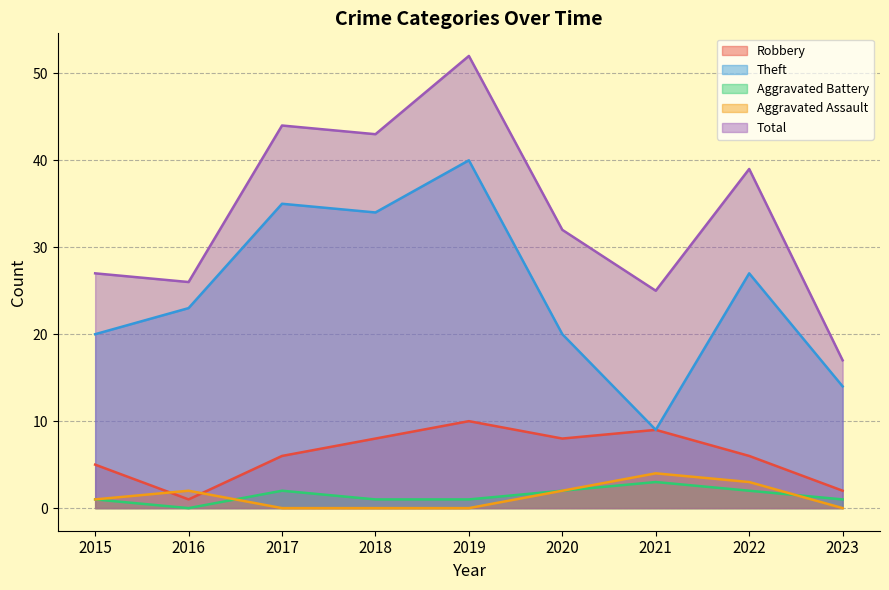

What is the value of the Total point at the 1st from the left?

27